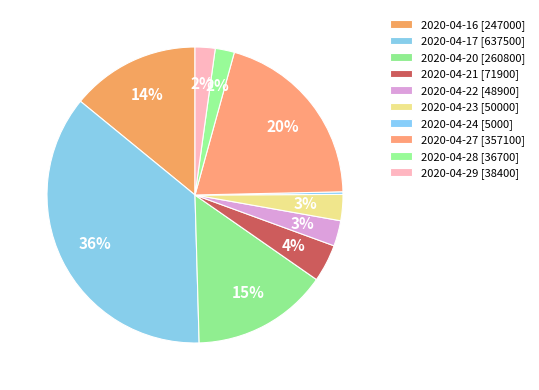

Which has a higher value, 2020-04-17 or 2020-04-29?

2020-04-17